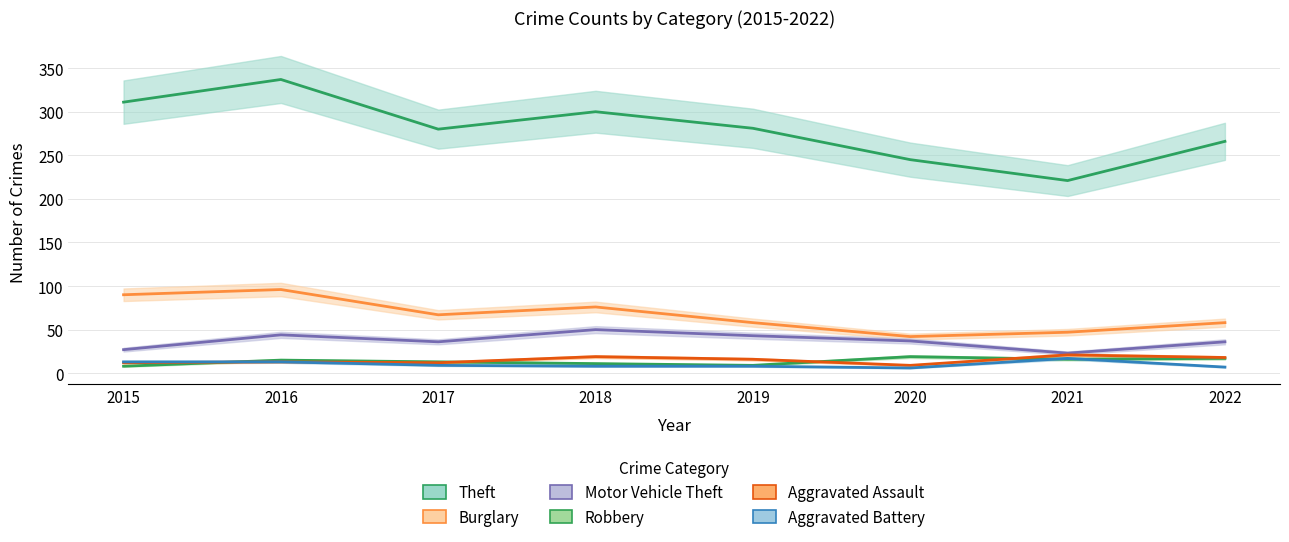

What are all the series names shown in the legend?

Theft, Burglary, Motor Vehicle Theft, Robbery, Aggravated Assault, Aggravated Battery